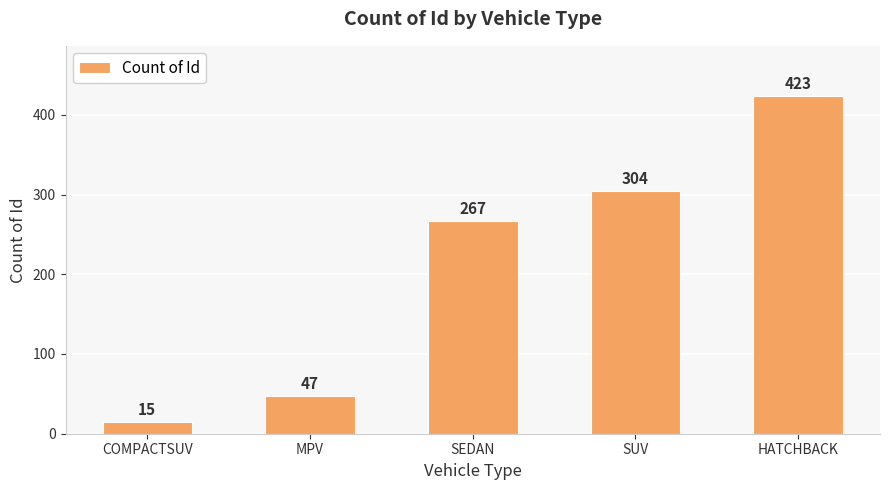

Between SEDAN and SUV, which is larger?

SUV